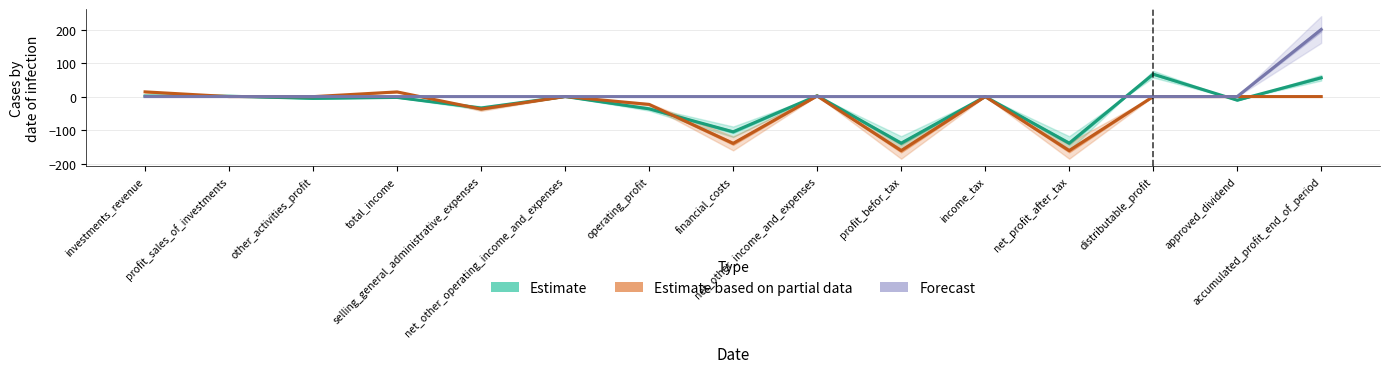

How many times do Estimate based on partial data and Forecast cross each other?

6